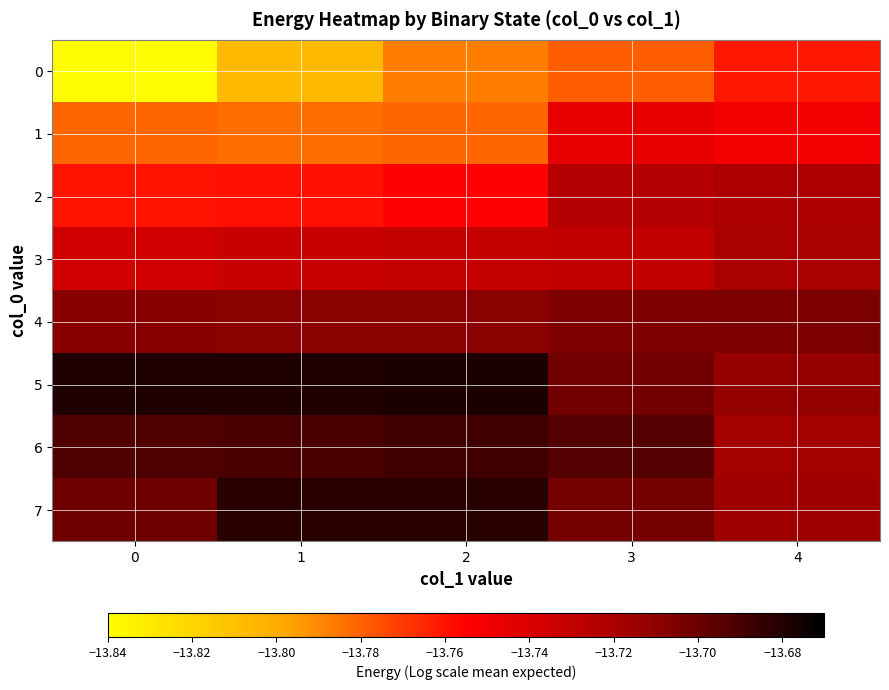

Reading left to right, transcribe all the data shown in this chart.

0: 0=-13.8	1=-13.8	2=-13.8	3=-13.8	4=-13.8
1: 0=-13.8	1=-13.8	2=-13.8	3=-13.7	4=-13.8
2: 0=-13.8	1=-13.8	2=-13.8	3=-13.7	4=-13.7
3: 0=-13.7	1=-13.7	2=-13.7	3=-13.7	4=-13.7
4: 0=-13.7	1=-13.7	2=-13.7	3=-13.7	4=-13.7
5: 0=-13.7	1=-13.7	2=-13.7	3=-13.7	4=-13.7
6: 0=-13.7	1=-13.7	2=-13.7	3=-13.7	4=-13.7
7: 0=-13.7	1=-13.7	2=-13.7	3=-13.7	4=-13.7